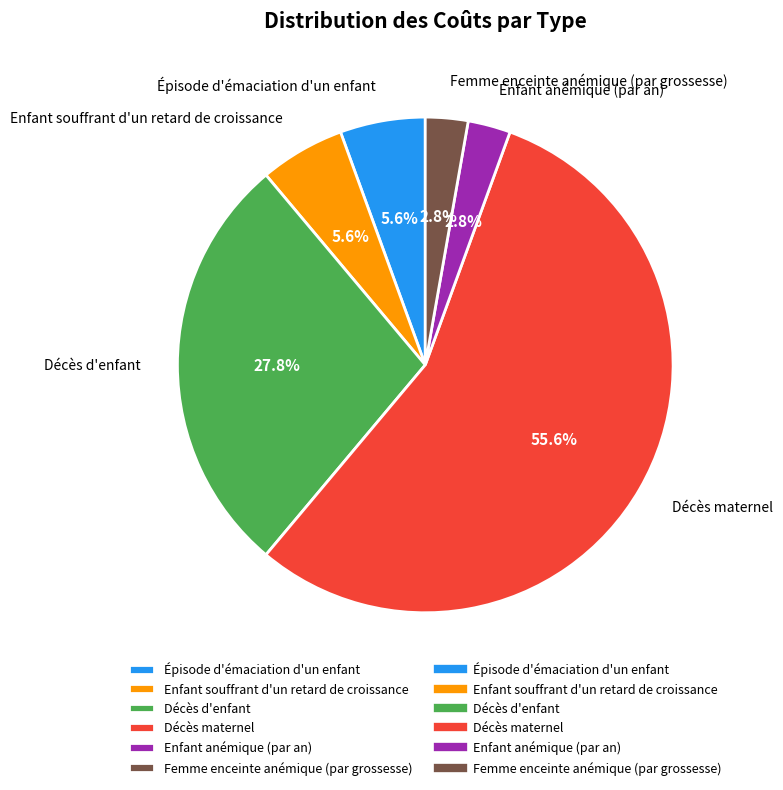

The Enfant anémique (par an) slice represents 12% of the pie. True or false?

False